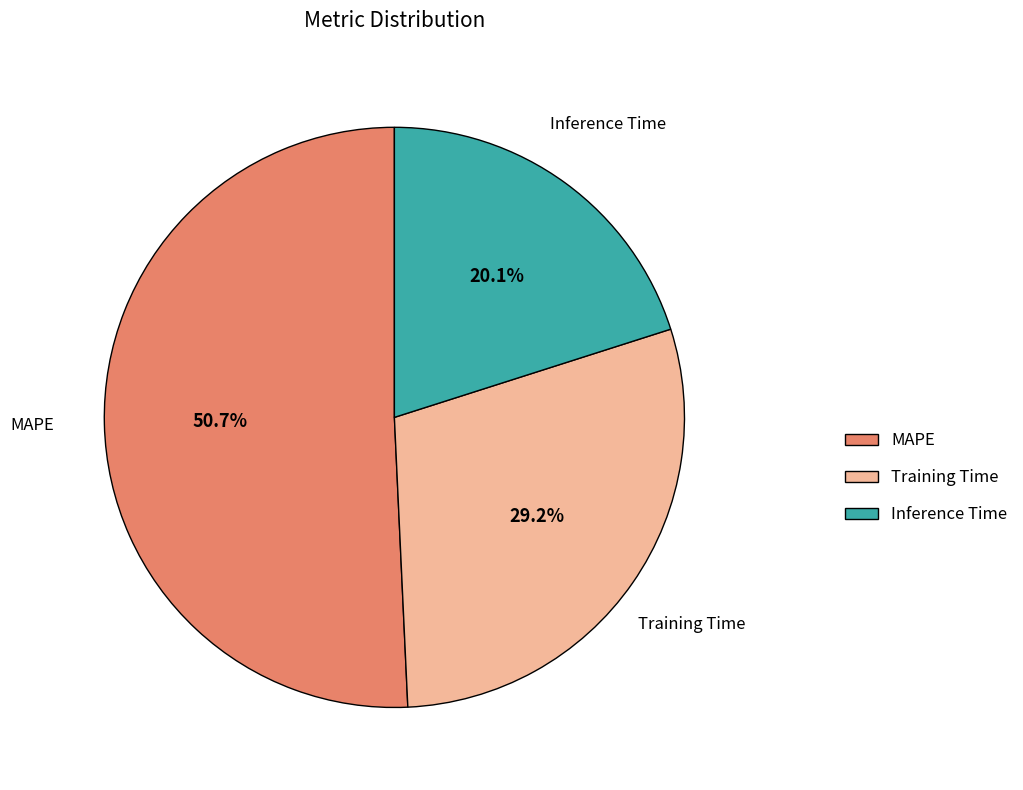

To the nearest percent, what portion does MAPE represent?

51%